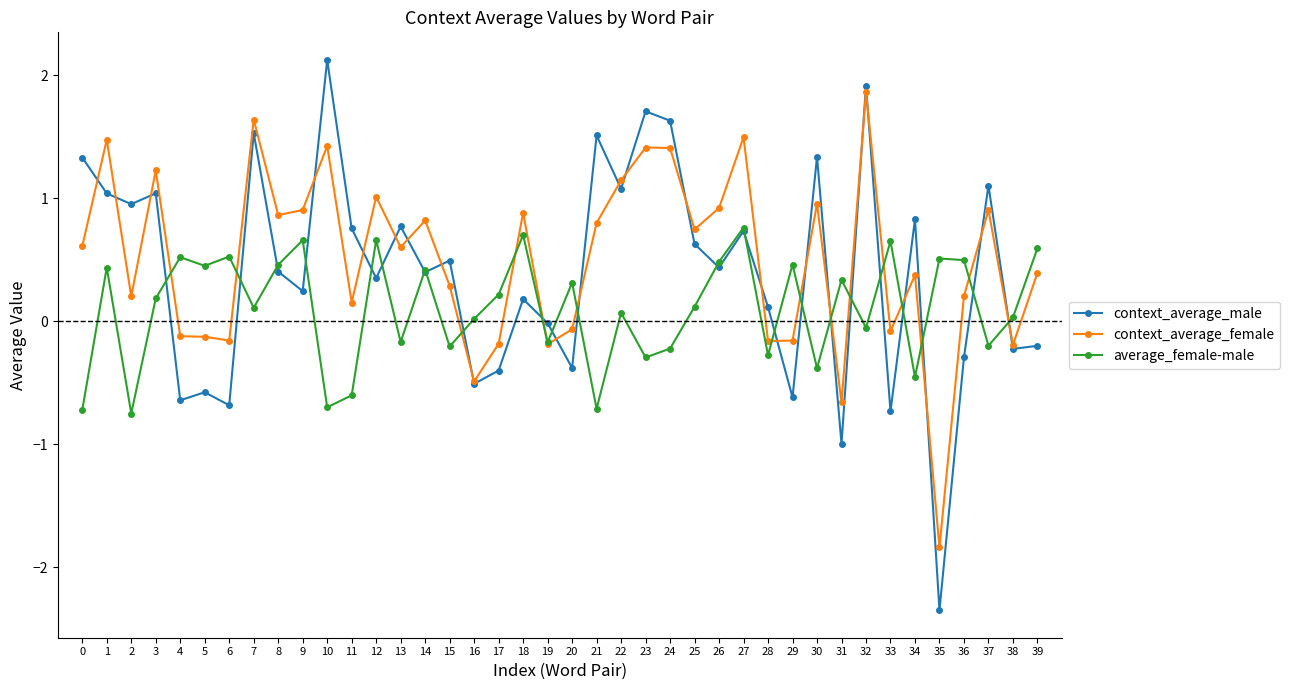

What is the difference between the maximum and minimum values in the context_average_female series?

3.7